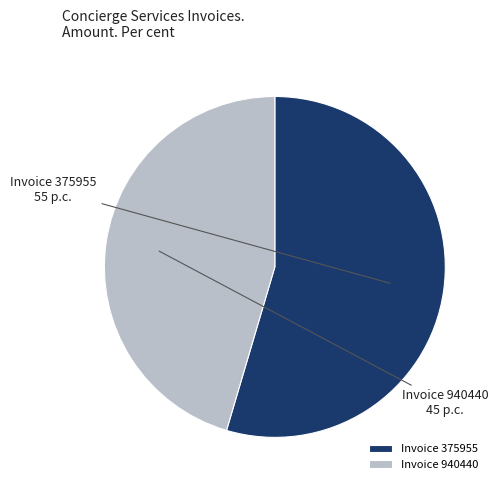

Which slice is the smallest?

Invoice 940440